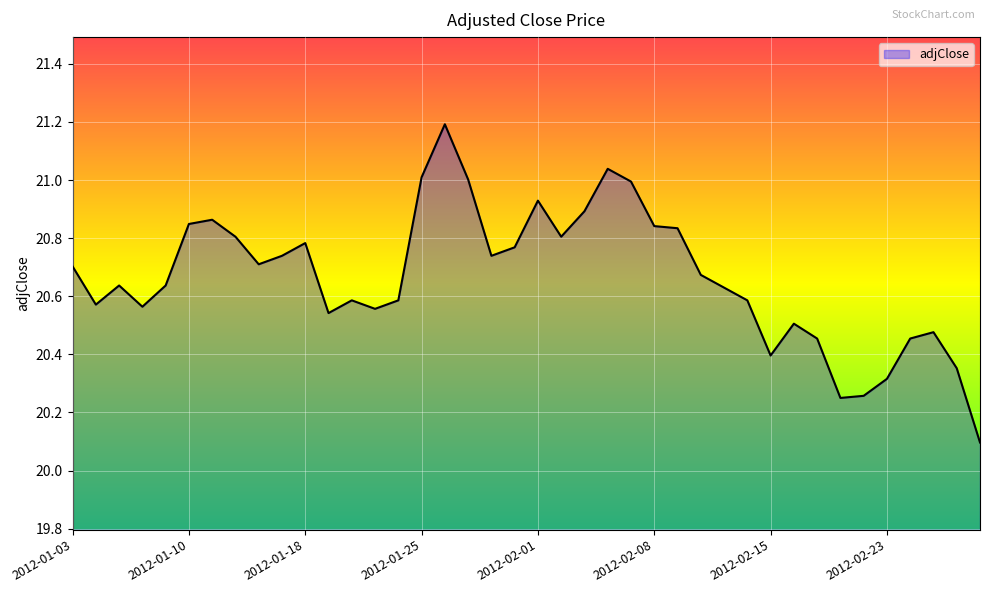

What is the maximum value shown in the chart?

21.2